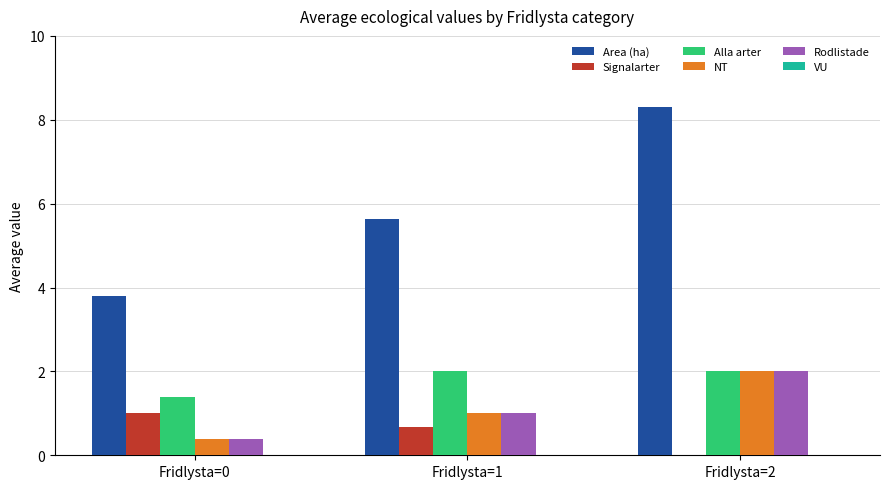

The NT series shows 2.0 at Fridlysta=2. True or false?

True